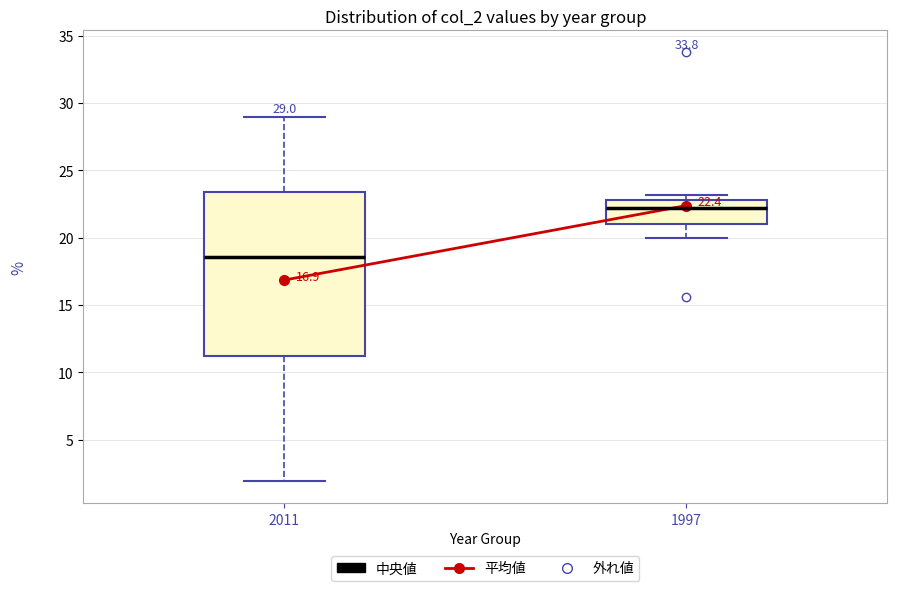

Which box's median line is the highest?

1997